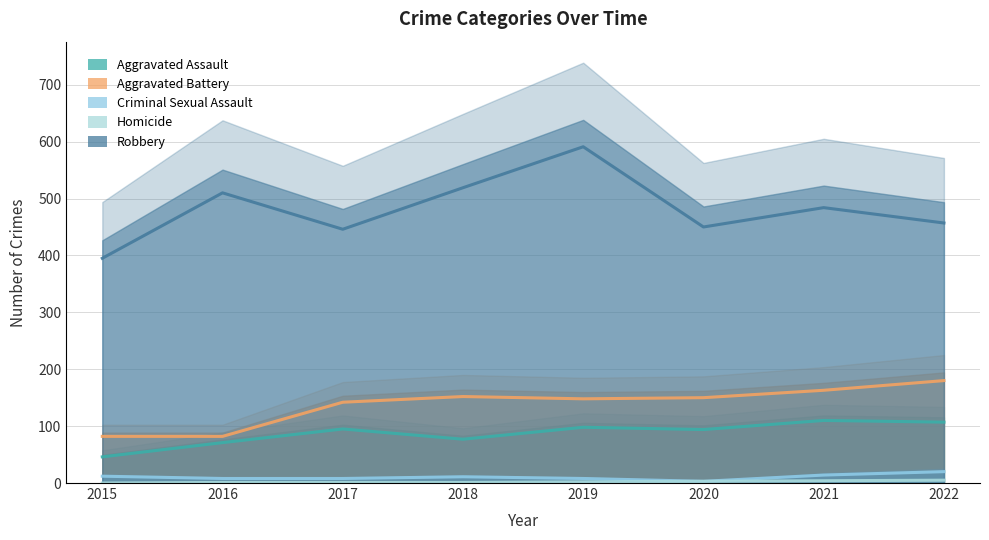

The value of Robbery at 2021 is 267. True or false?

False